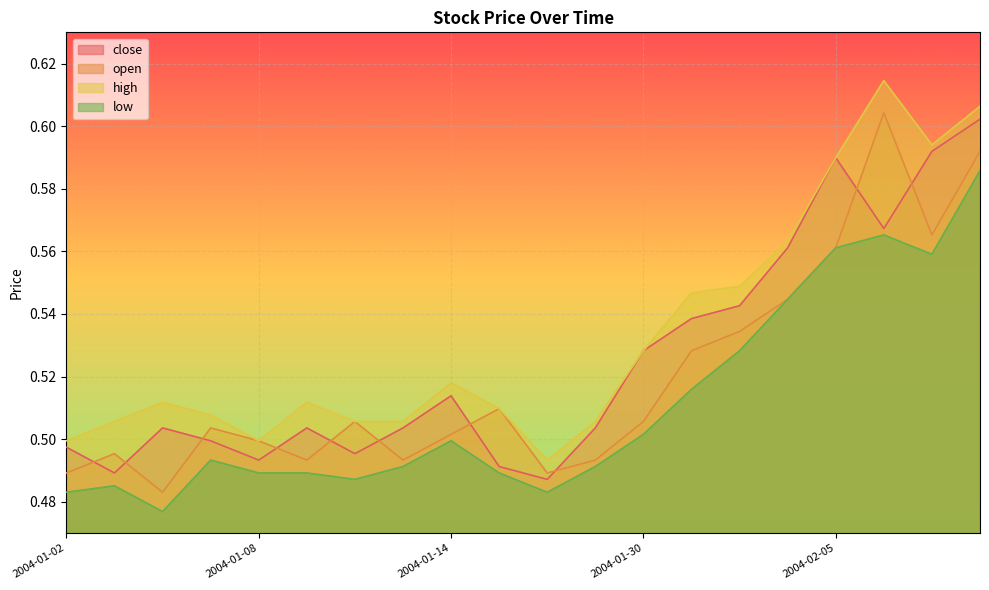

Reading right to left, list all the values displayed in this chart.

close: 2004-02-10=0.6	2004-02-09=0.6	2004-02-06=0.6	2004-02-05=0.6	2004-02-04=0.6	2004-02-03=0.5	2004-02-02=0.5	2004-01-30=0.5	2004-01-29=0.5	2004-01-16=0.5	2004-01-15=0.5	2004-01-14=0.5	2004-01-13=0.5	2004-01-12=0.5	2004-01-09=0.5	2004-01-08=0.5	2004-01-07=0.5	2004-01-06=0.5	2004-01-05=0.5	2004-01-02=0.5
open: 2004-02-10=0.6	2004-02-09=0.6	2004-02-06=0.6	2004-02-05=0.6	2004-02-04=0.5	2004-02-03=0.5	2004-02-02=0.5	2004-01-30=0.5	2004-01-29=0.5	2004-01-16=0.5	2004-01-15=0.5	2004-01-14=0.5	2004-01-13=0.5	2004-01-12=0.5	2004-01-09=0.5	2004-01-08=0.5	2004-01-07=0.5	2004-01-06=0.5	2004-01-05=0.5	2004-01-02=0.5
high: 2004-02-10=0.6	2004-02-09=0.6	2004-02-06=0.6	2004-02-05=0.6	2004-02-04=0.6	2004-02-03=0.5	2004-02-02=0.5	2004-01-30=0.5	2004-01-29=0.5	2004-01-16=0.5	2004-01-15=0.5	2004-01-14=0.5	2004-01-13=0.5	2004-01-12=0.5	2004-01-09=0.5	2004-01-08=0.5	2004-01-07=0.5	2004-01-06=0.5	2004-01-05=0.5	2004-01-02=0.5
low: 2004-02-10=0.6	2004-02-09=0.6	2004-02-06=0.6	2004-02-05=0.6	2004-02-04=0.5	2004-02-03=0.5	2004-02-02=0.5	2004-01-30=0.5	2004-01-29=0.5	2004-01-16=0.5	2004-01-15=0.5	2004-01-14=0.5	2004-01-13=0.5	2004-01-12=0.5	2004-01-09=0.5	2004-01-08=0.5	2004-01-07=0.5	2004-01-06=0.5	2004-01-05=0.5	2004-01-02=0.5